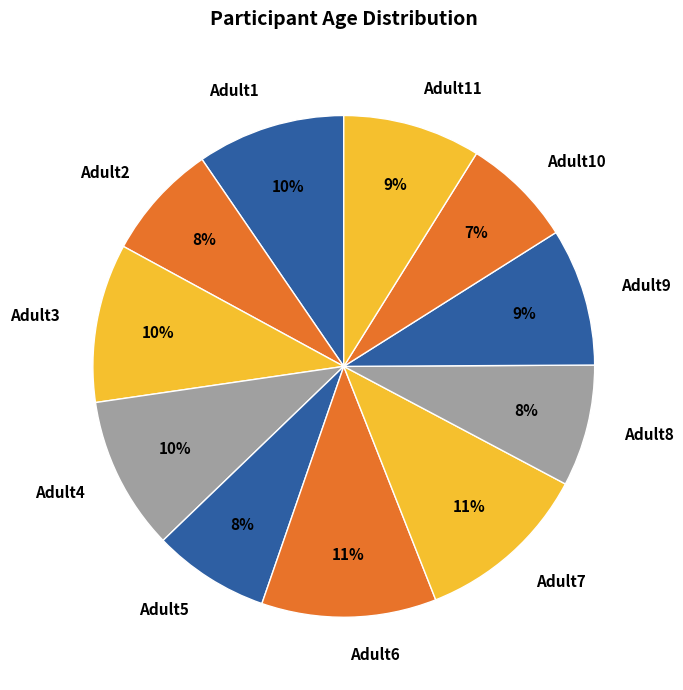

To the nearest percent, what is the average slice percentage?

9%